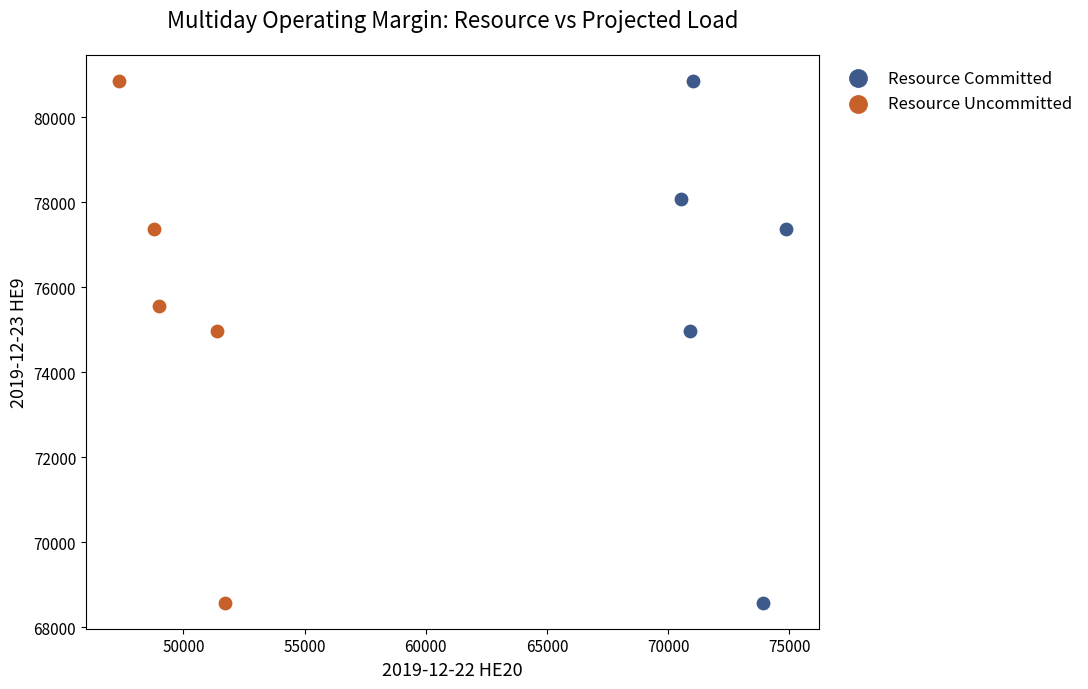

What are all the series names shown in the legend?

Resource Committed, Resource Uncommitted